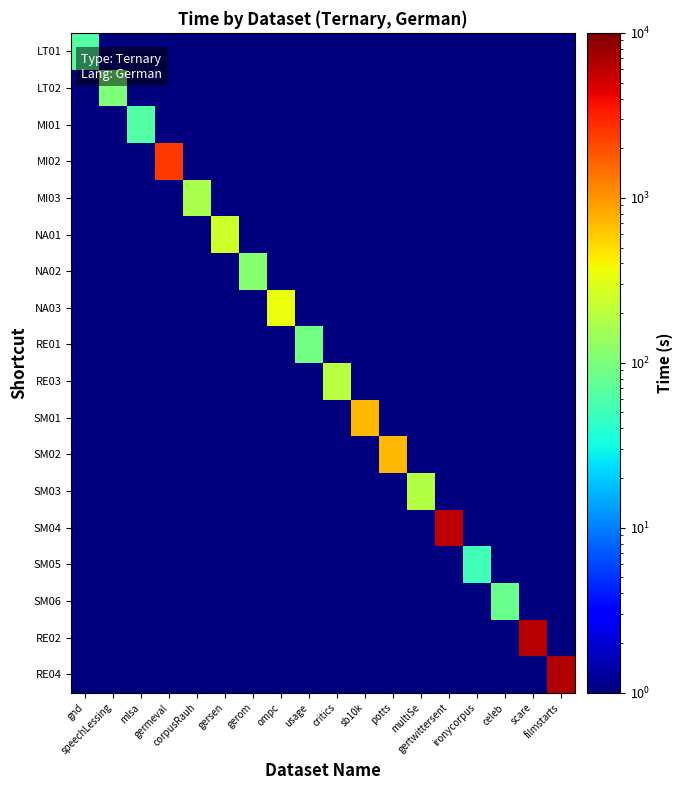

Which label corresponds to the largest value in the chart?

filmstarts